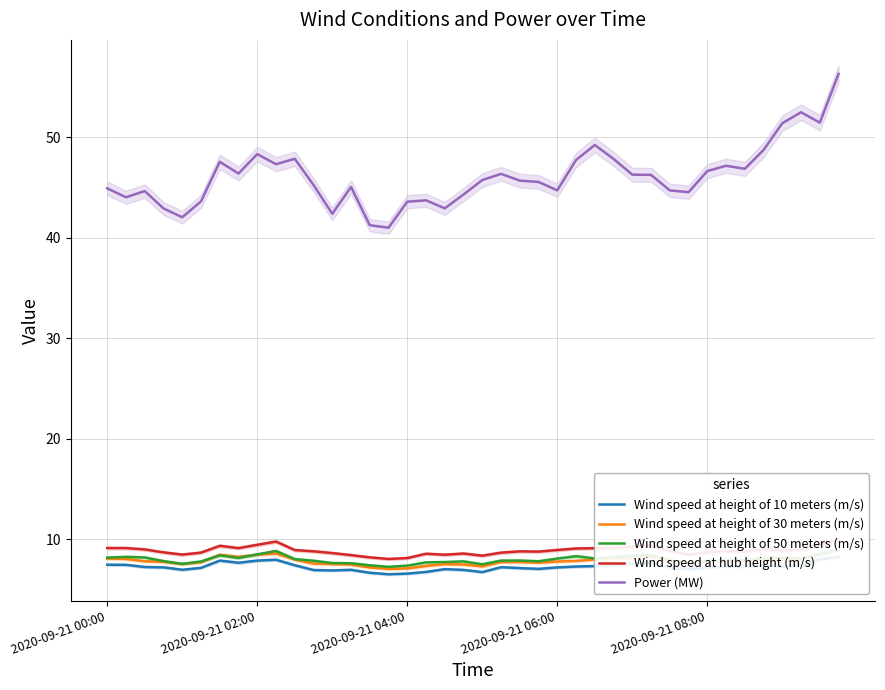

What is the maximum value for Power (MW)?

56.3